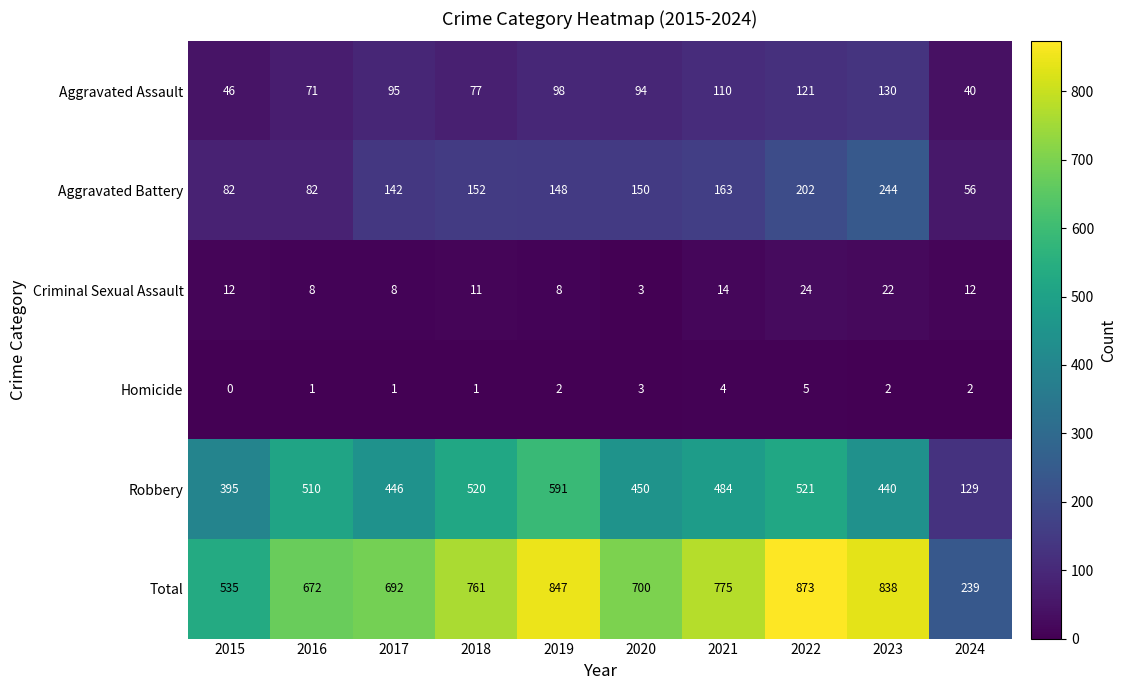

What is the maximum value shown in the chart?

873